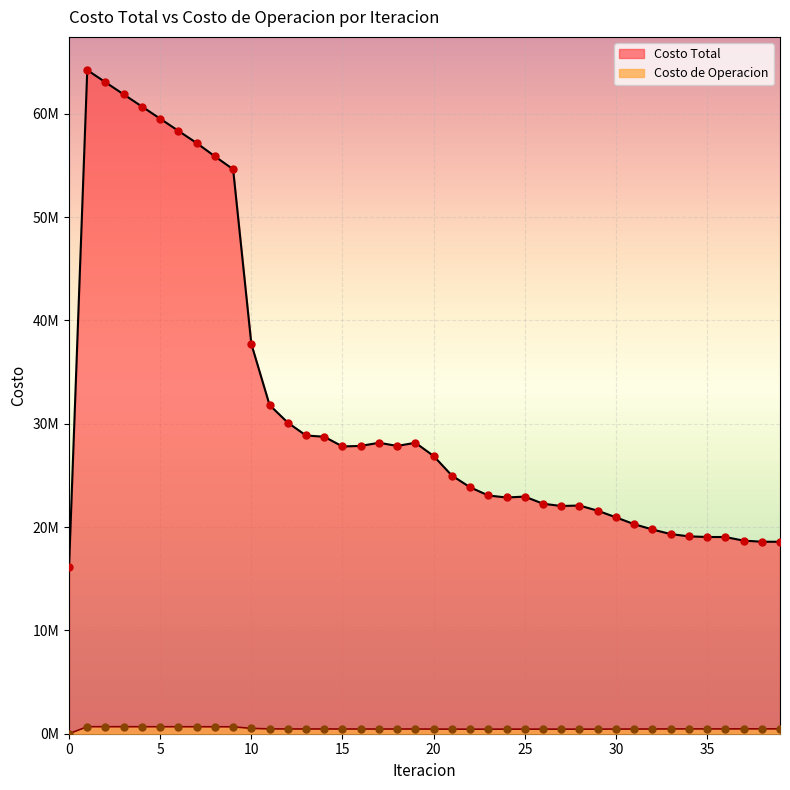

What is the total value across all series at 3?

62552499.5